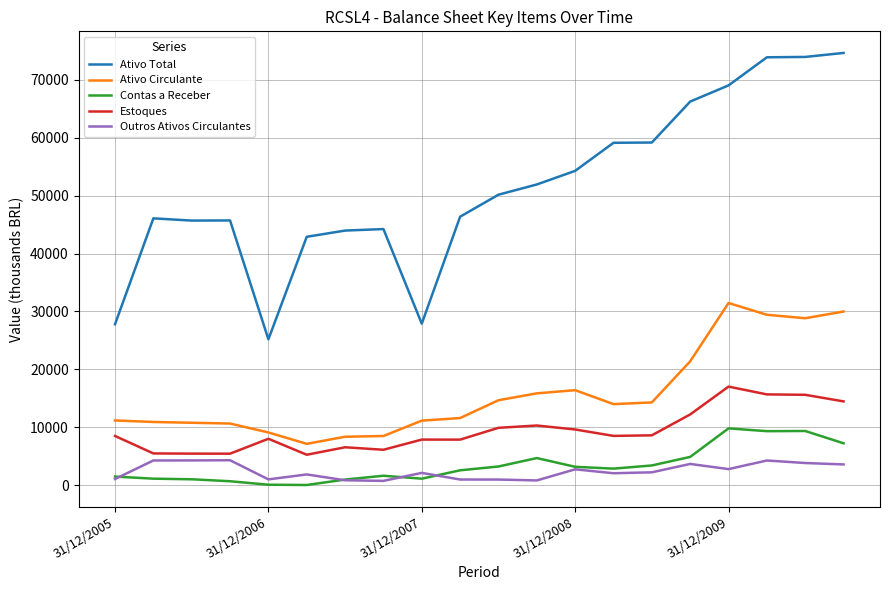

Rank the series by their maximum value, from highest to lowest.

Ativo Total, Ativo Circulante, Estoques, Contas a Receber, Outros Ativos Circulantes